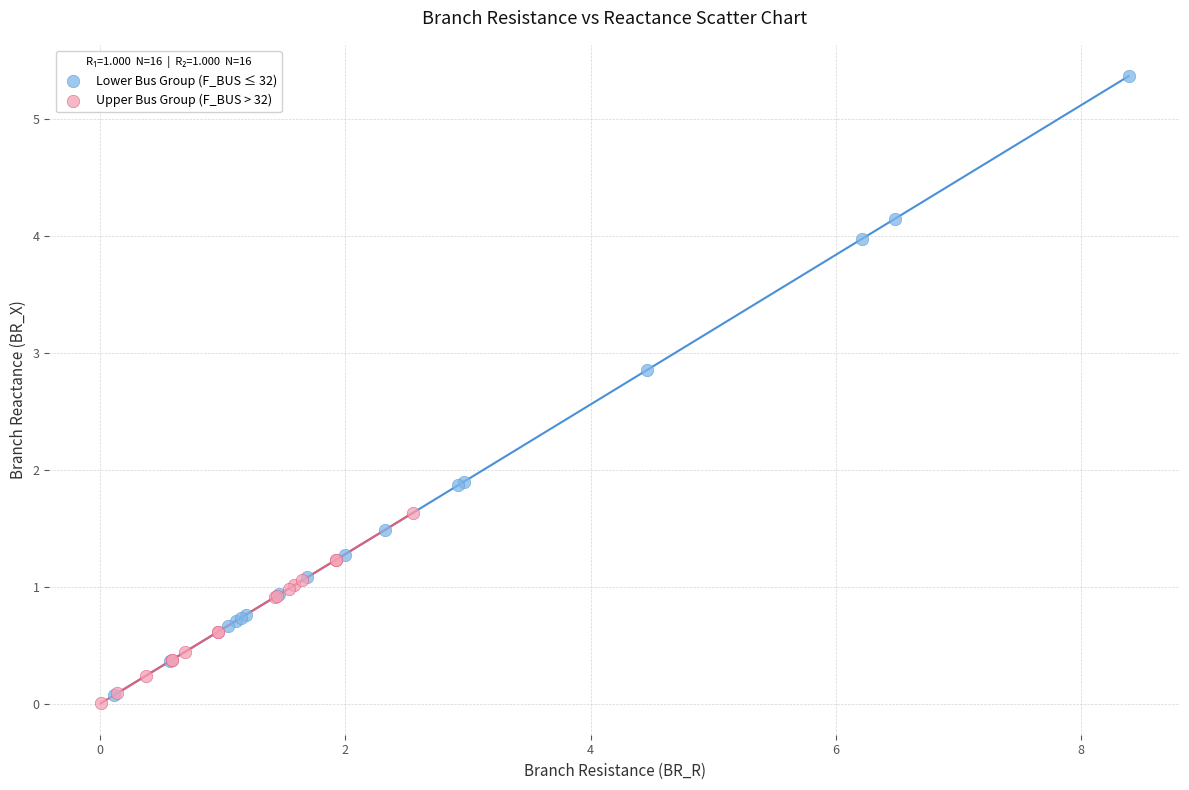

Which series has the largest Y range (max minus min)?

Lower Bus Group (F_BUS ≤ 32)